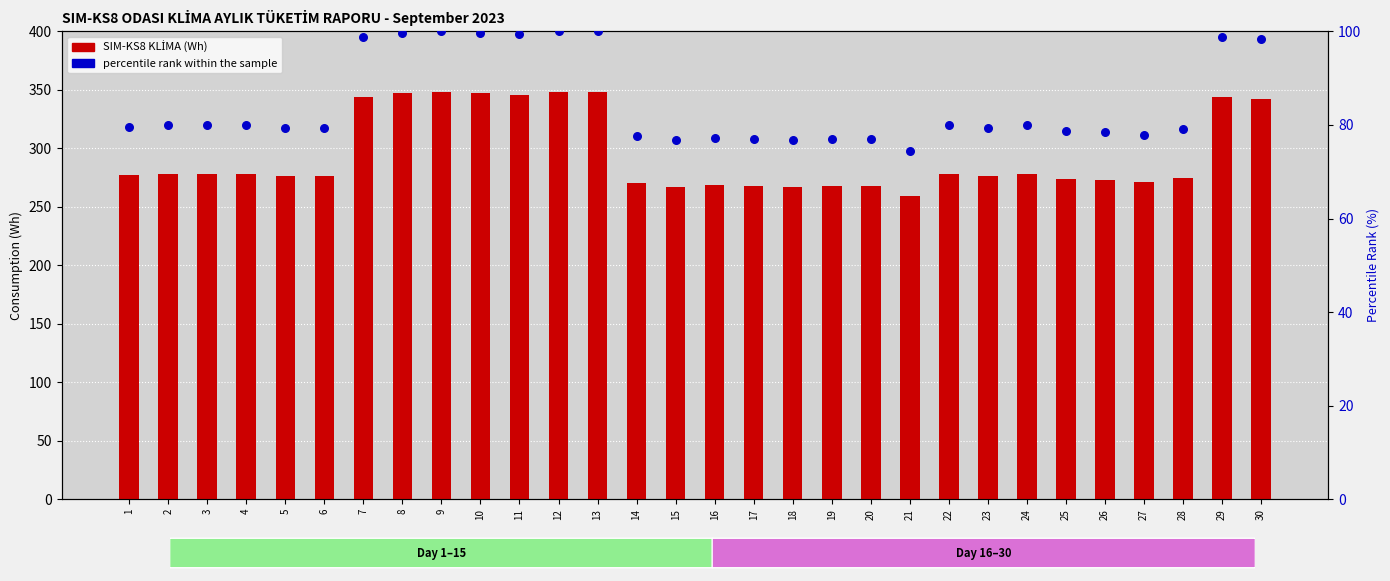

Which series reaches the minimum Y coordinate?

percentile rank within the sample